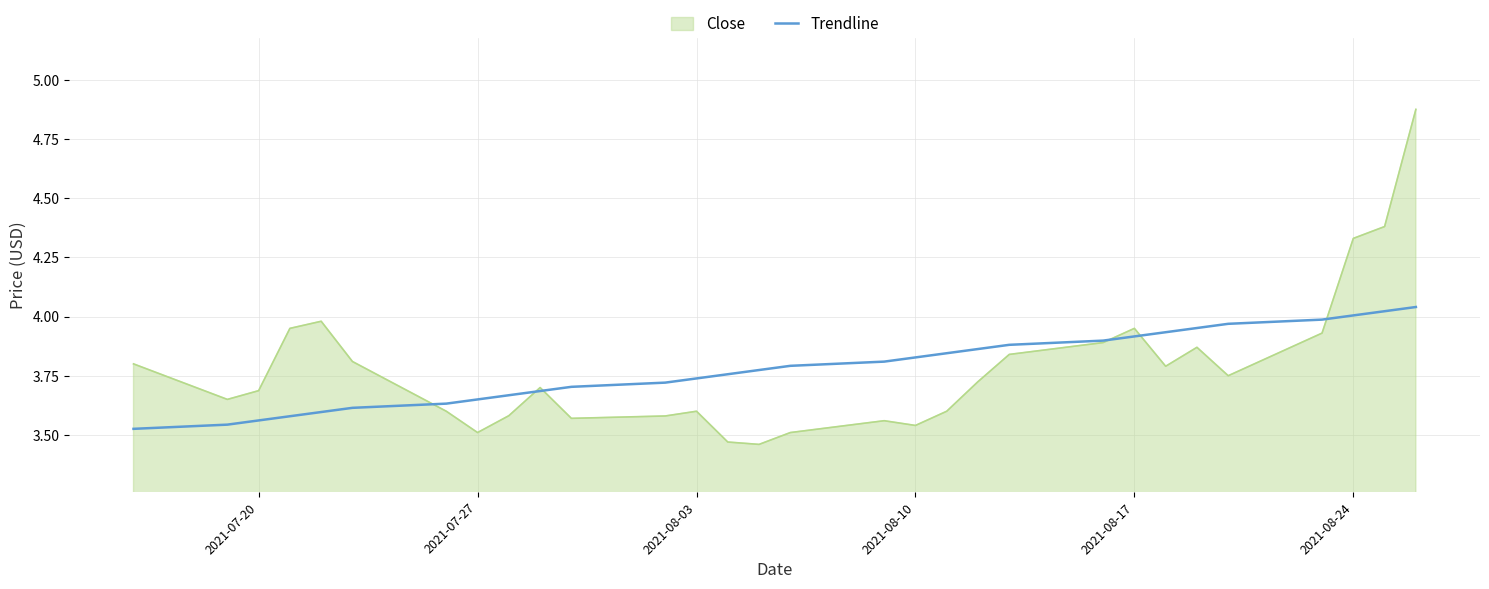

Which series has the widest spread of values?

Close